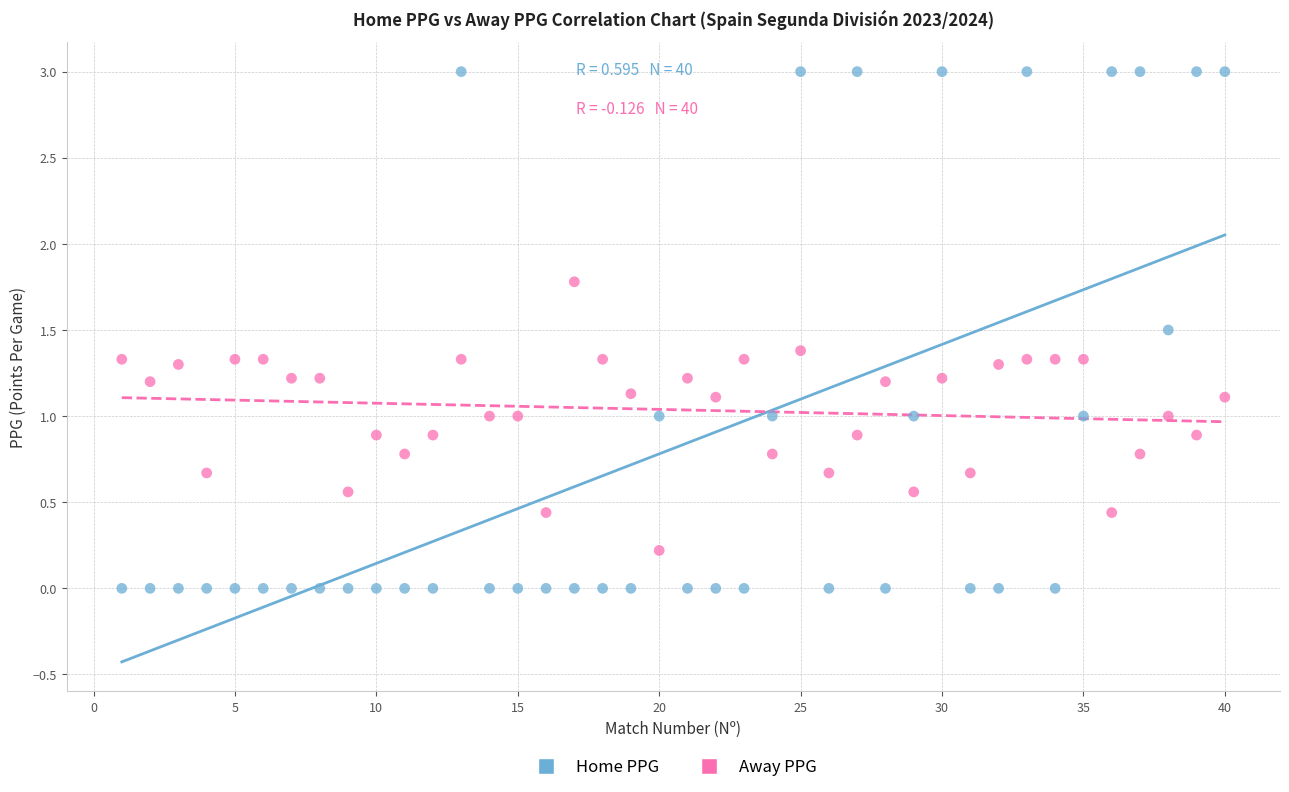

Which series reaches the minimum Y coordinate?

Home PPG